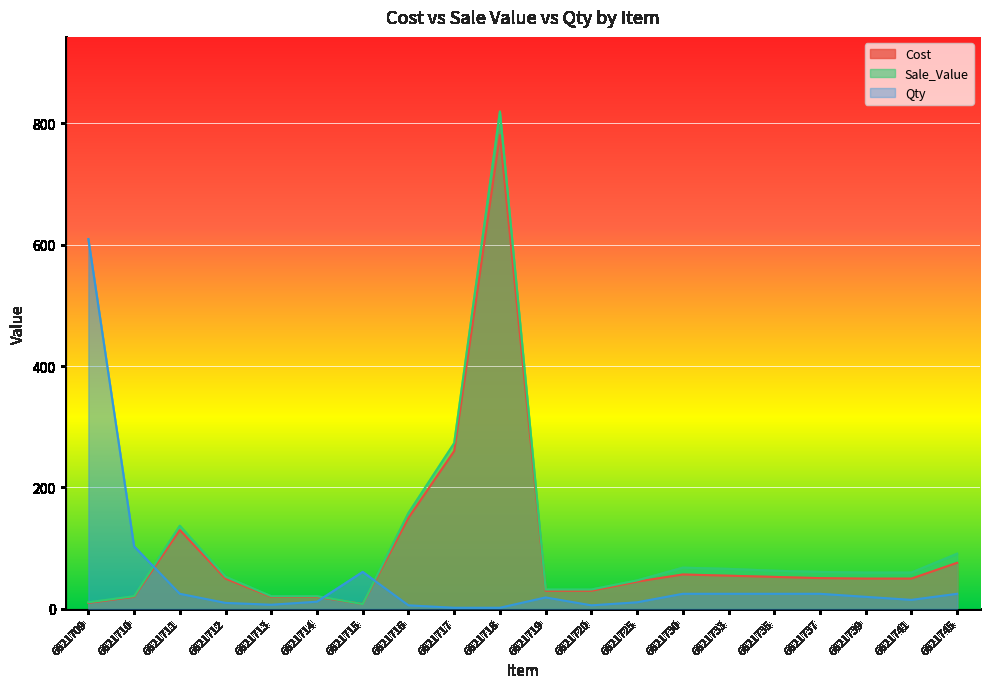

Which series has the widest spread of values?

Sale_Value